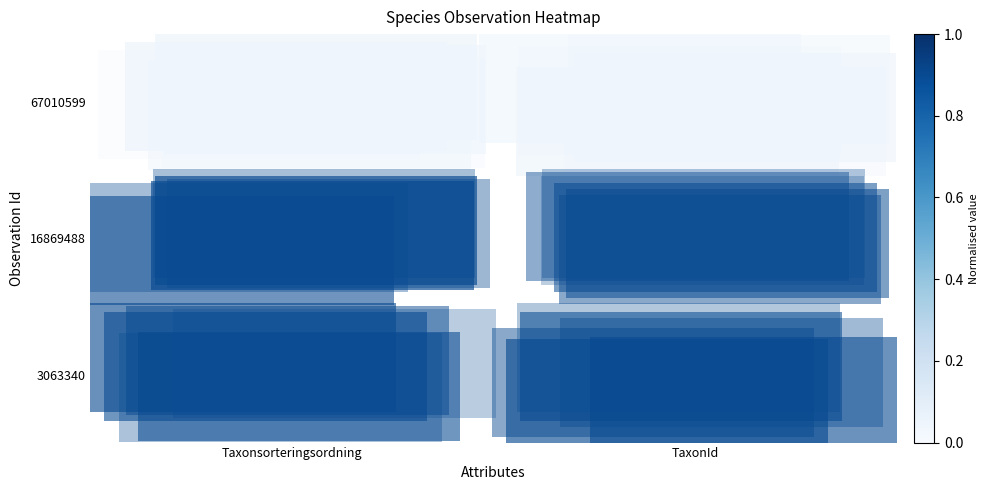

List the series in order of their peak value, lowest first.

67010599, 16869488, 3063340